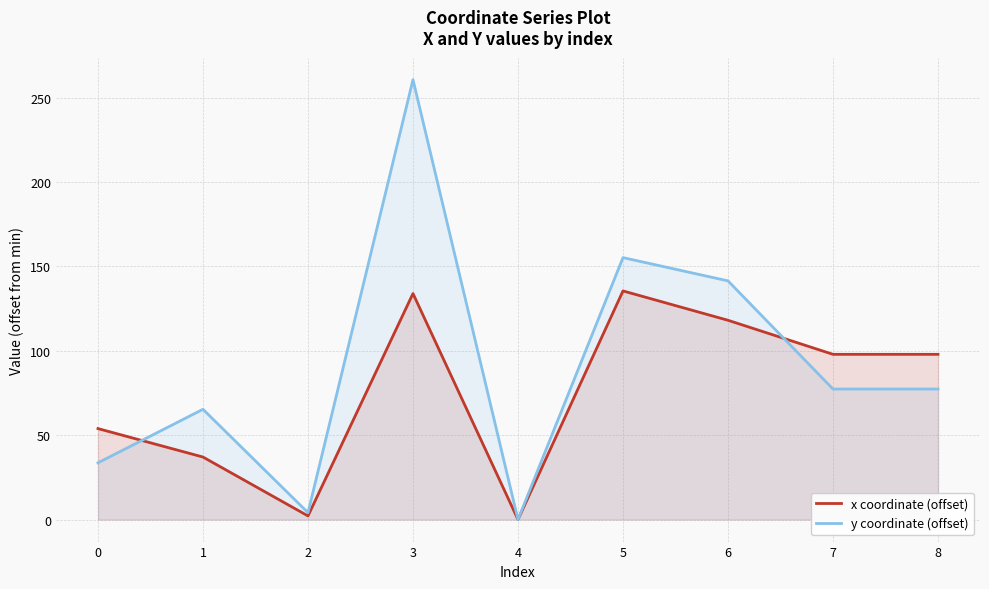

Between which two adjacent categories do x coordinate (offset) and y coordinate (offset) first intersect?

0 and 1